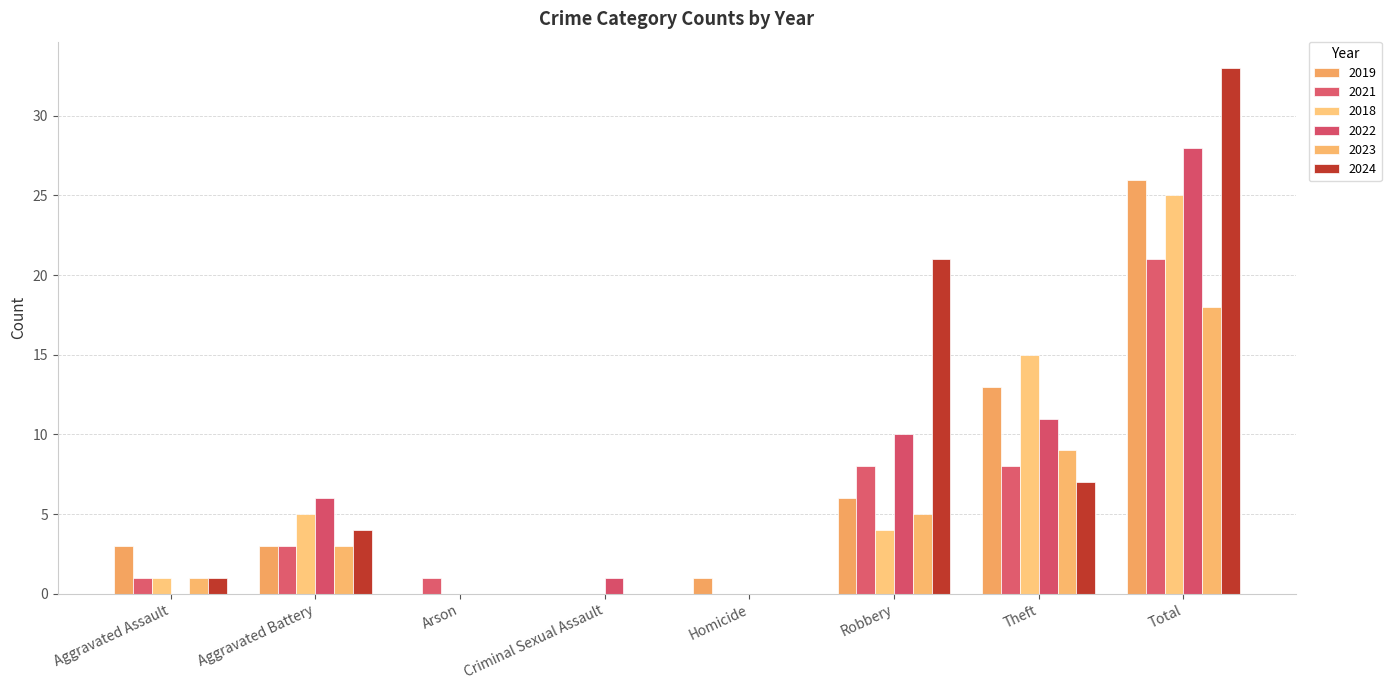

Reading left to right, extract all data points from this chart.

2019: Aggravated Assault=3	Aggravated Battery=3	Arson=0	Criminal Sexual Assault=0	Homicide=1	Robbery=6	Theft=13	Total=26
2021: Aggravated Assault=1	Aggravated Battery=3	Arson=1	Criminal Sexual Assault=0	Homicide=0	Robbery=8	Theft=8	Total=21
2018: Aggravated Assault=1	Aggravated Battery=5	Arson=0	Criminal Sexual Assault=0	Homicide=0	Robbery=4	Theft=15	Total=25
2022: Aggravated Assault=0	Aggravated Battery=6	Arson=0	Criminal Sexual Assault=1	Homicide=0	Robbery=10	Theft=11	Total=28
2023: Aggravated Assault=1	Aggravated Battery=3	Arson=0	Criminal Sexual Assault=0	Homicide=0	Robbery=5	Theft=9	Total=18
2024: Aggravated Assault=1	Aggravated Battery=4	Arson=0	Criminal Sexual Assault=0	Homicide=0	Robbery=21	Theft=7	Total=33